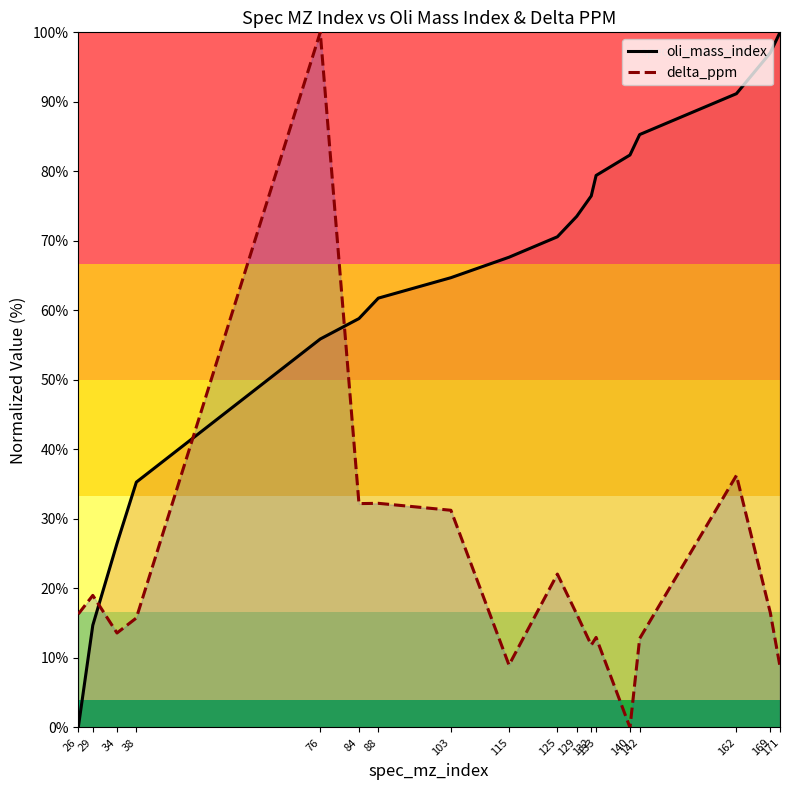

True or false: delta_ppm and oli_mass_index intersect in this chart.

True